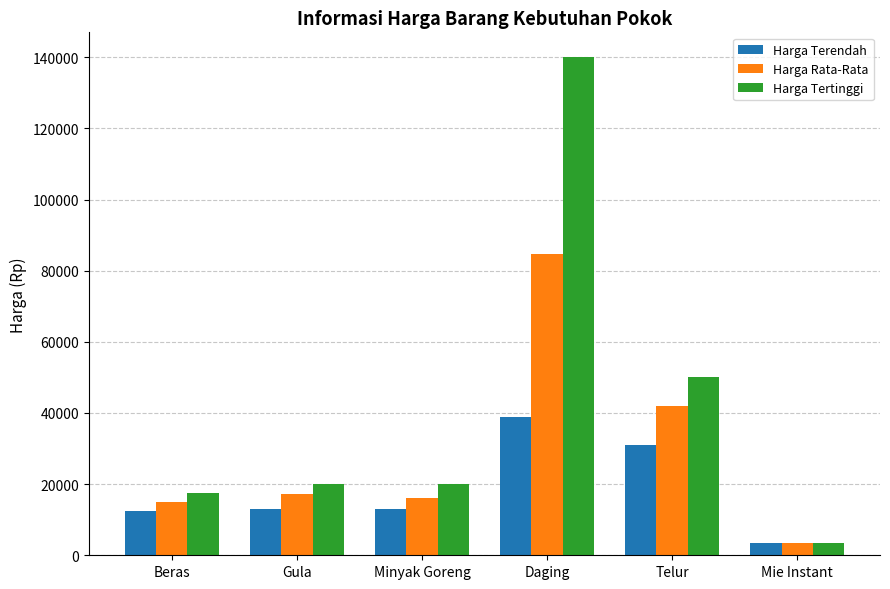

What is the difference between the Harga Terendah values at Gula and Beras?

500